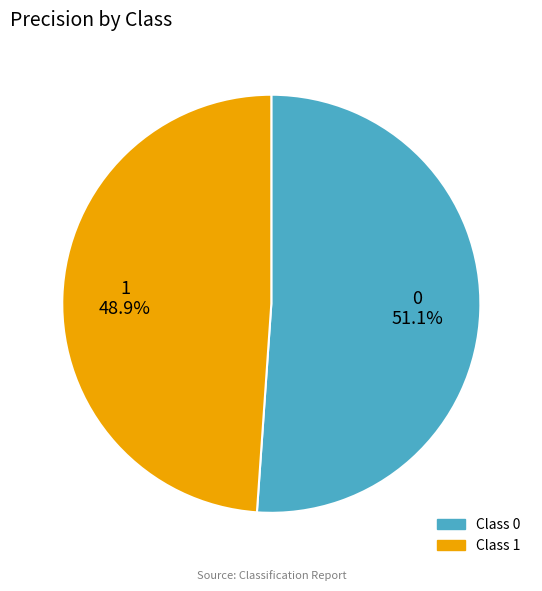

Count the number of slices in the pie.

2